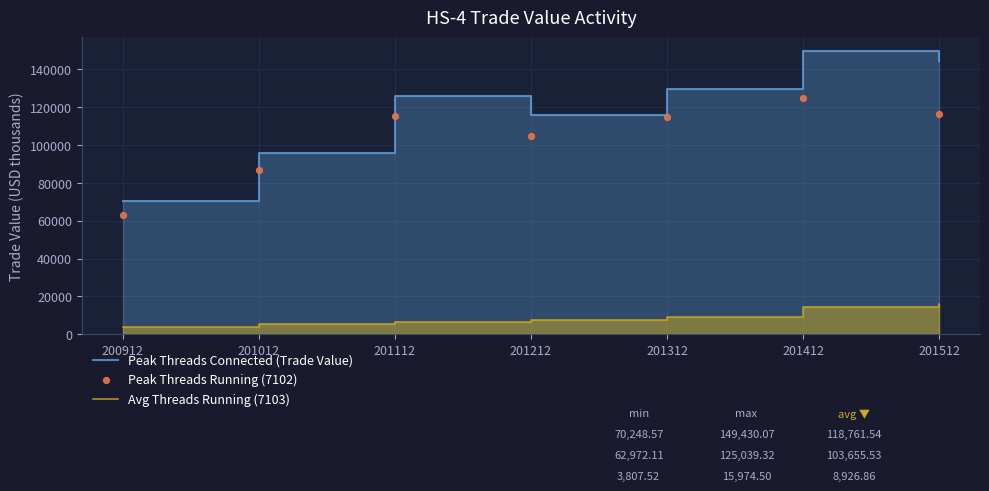

Is the value of Peak Threads Connected (Trade Value) at 201112 greater than the value of Avg Threads Running (7103) at 201212?

Yes